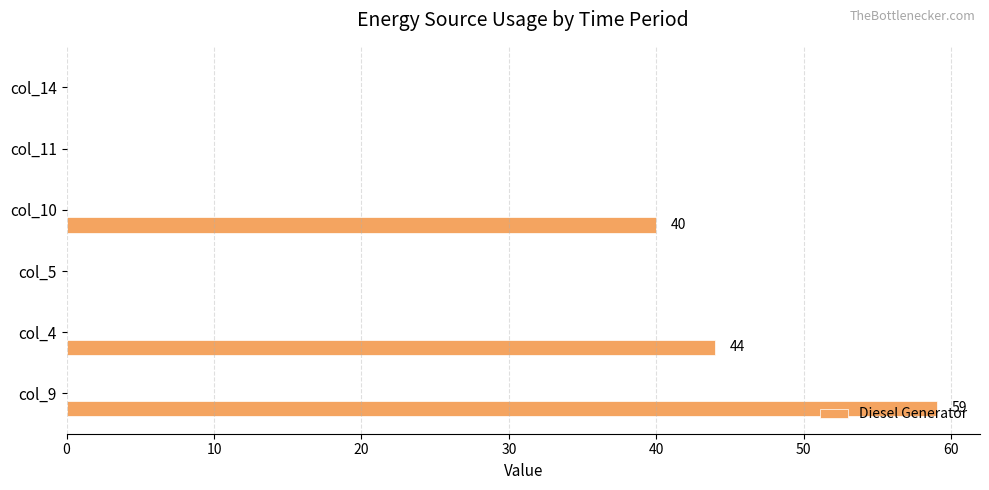

True or false: the data shows 44 at col_4.

True